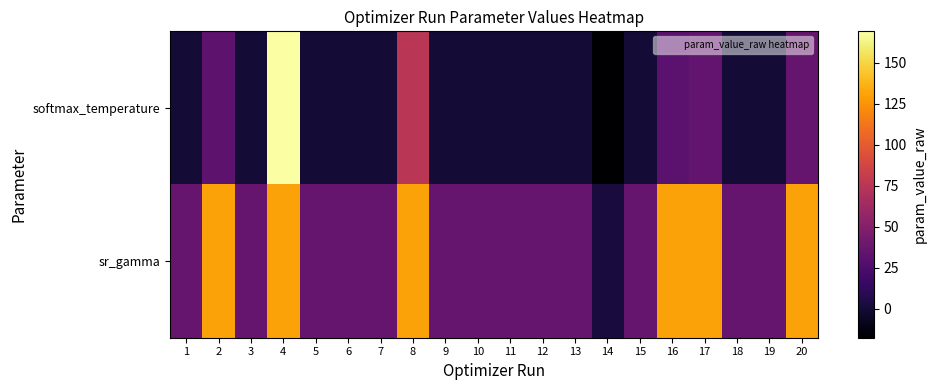

Reading right to left, list all the values displayed in this chart.

softmax_temperature: 20=35.6	19=0.1	18=0.1	17=34.1	16=31.5	15=0.1	14=-17.8	13=0.1	12=0.1	11=0.1	10=0.1	9=0.1	8=75.4	7=0.1	6=0.1	5=0.1	4=169.3	3=0.1	2=31.9	1=0.1
sr_gamma: 20=131.1	19=36.4	18=36.4	17=131.1	16=131.1	15=36.4	14=2.5	13=36.4	12=36.4	11=36.4	10=36.4	9=36.4	8=131.0	7=36.4	6=36.4	5=36.4	4=131.1	3=36.4	2=131.1	1=36.4